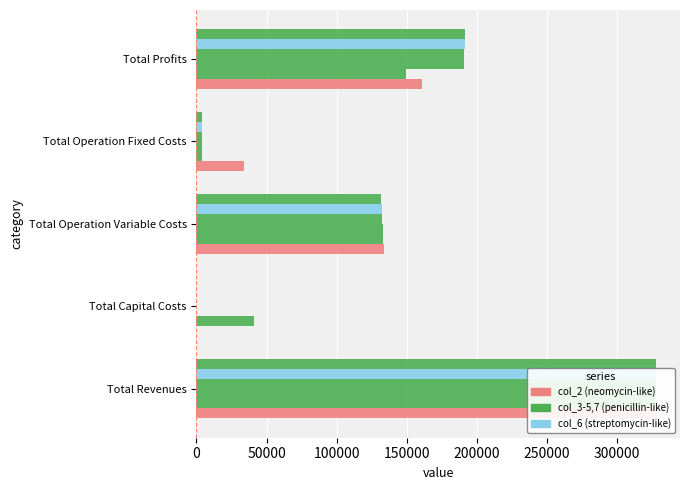

The col_6 series shows 1604.6 at Total Operation Fixed Costs. True or false?

False